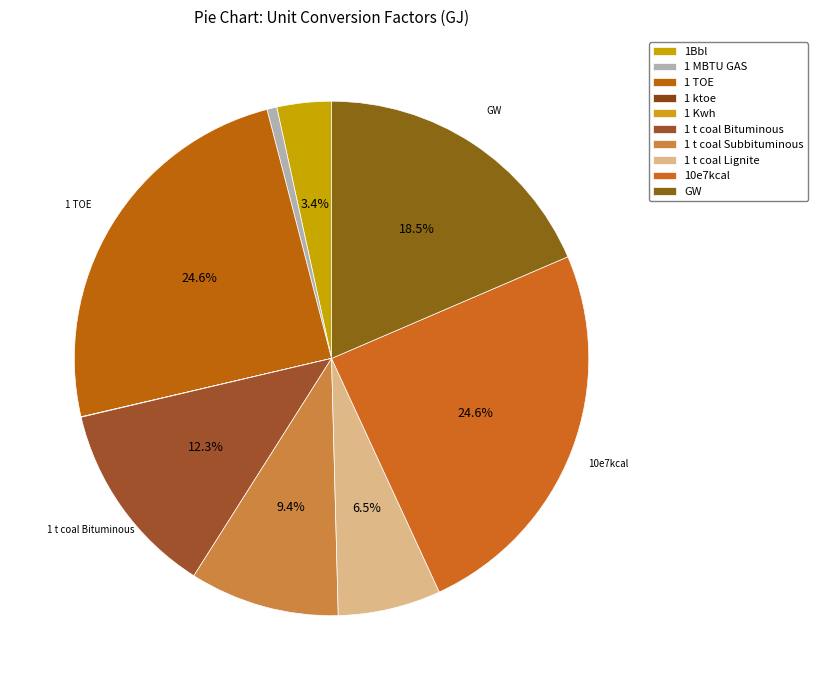

To the nearest percent, what portion does 1 t coal Subbituminous represent?

9%